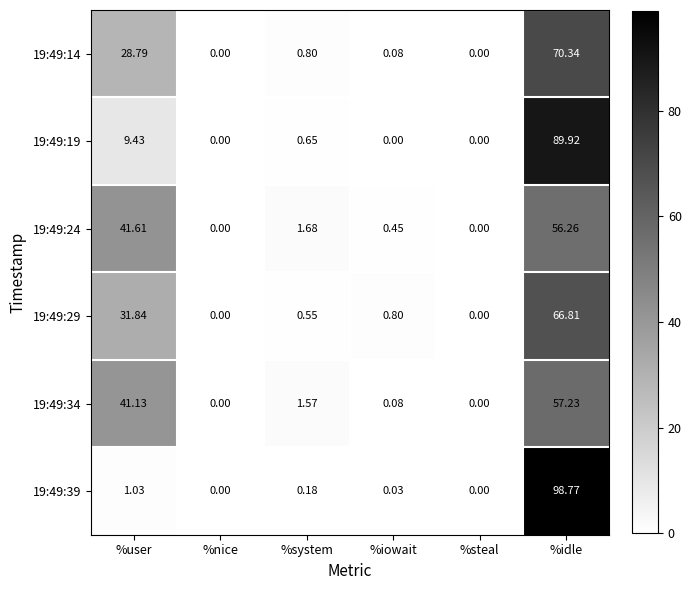

Is the value of 19:49:29 at %user greater than the value of 19:49:14 at %steal?

Yes